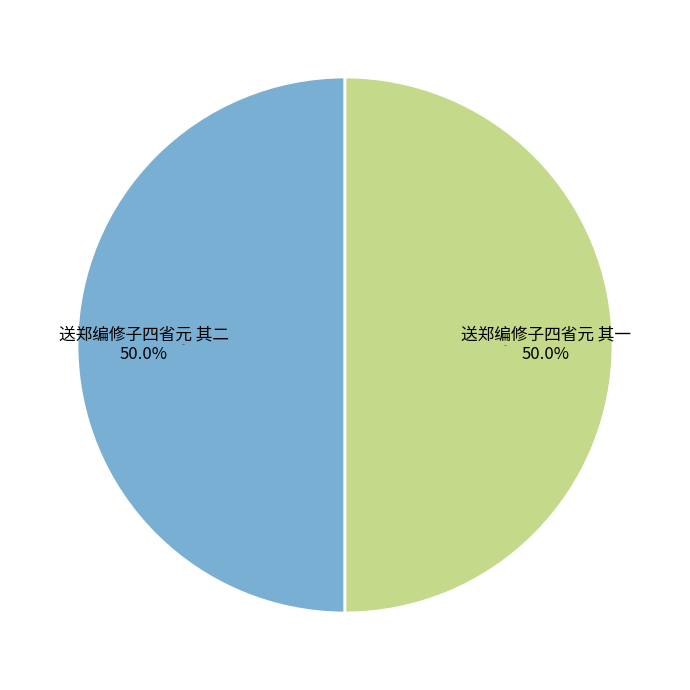

True or false: 送郑编修子四省元 其一 accounts for 50% of the total.

True